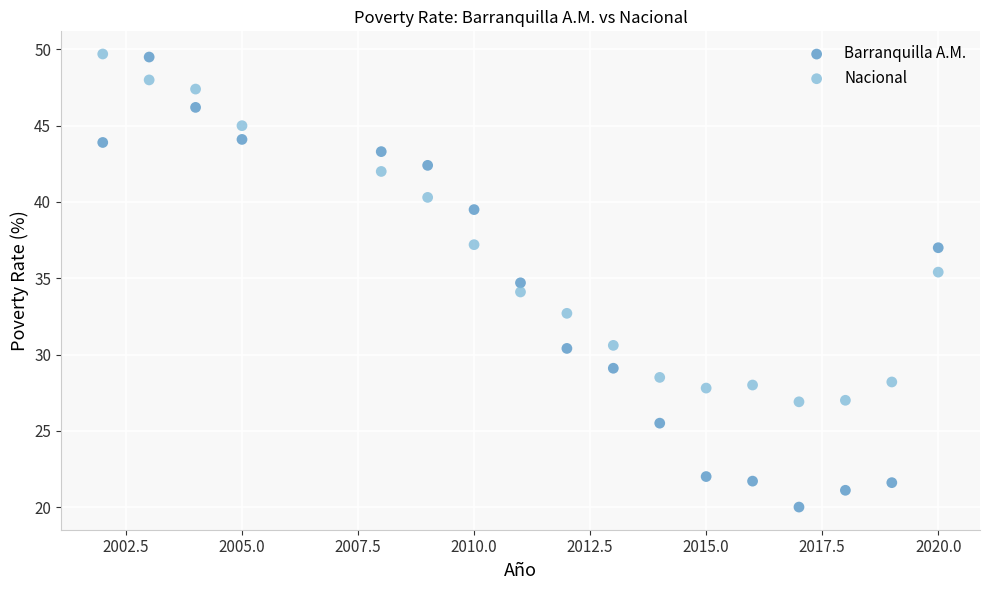

Across all data points, what is the range of Y values (max minus min)?

29.7